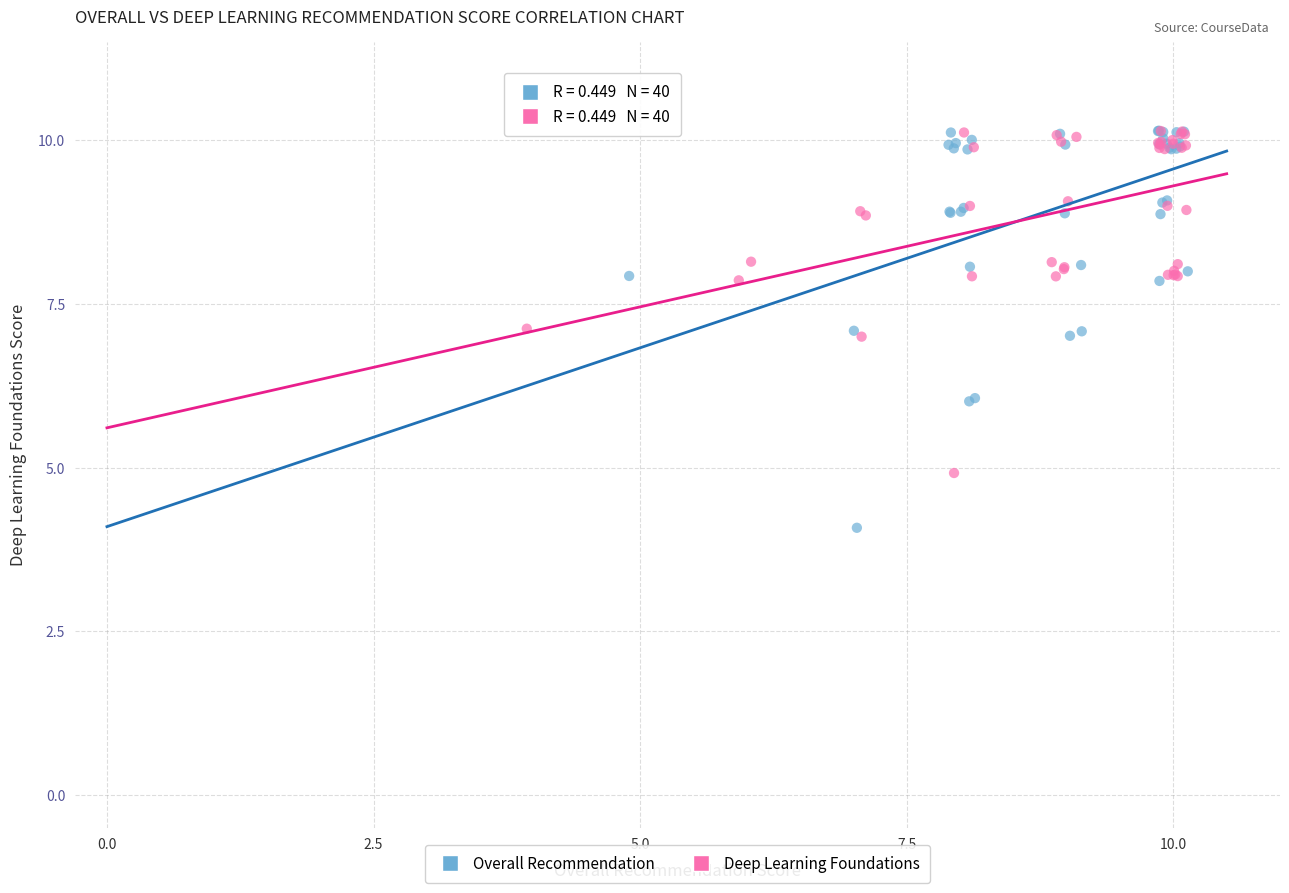

Which series reaches the minimum Y coordinate?

Overall Recommendation